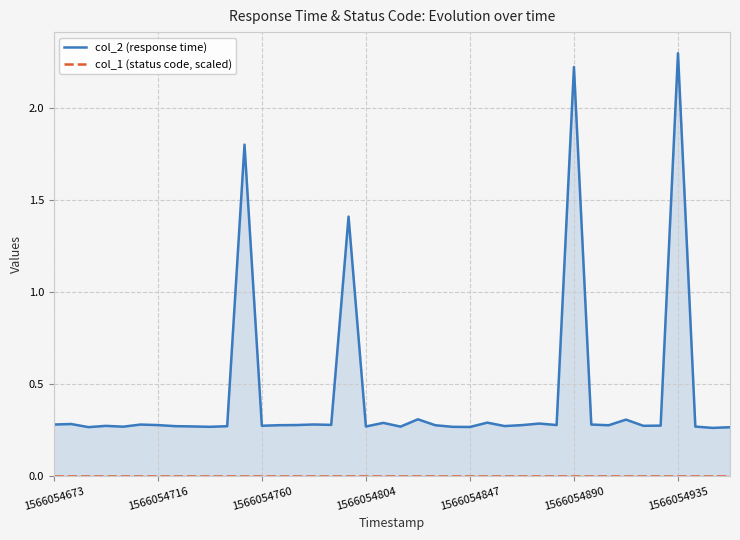

What is the difference between the highest and lowest values at 29?

0.3